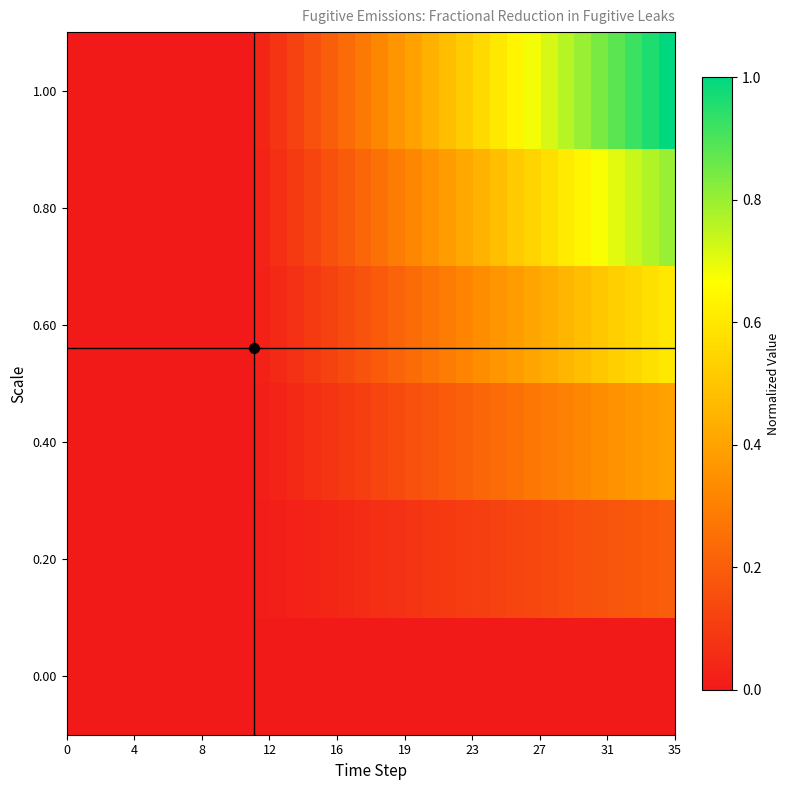

Reading right to left, what are all the values shown in this chart?

1.00: 1.0	1.0	0.9	0.9	0.8	0.8	0.8	0.7	0.7	0.6	0.6	0.6	0.5	0.5	0.4	0.4	0.4	0.3	0.3	0.2	0.2	0.2	0.1	0.1	0.0	0.0	0.0	0.0	0.0	0.0	0.0	0.0	0.0	0.0	0.0	0.0
0.80: 0.8	0.8	0.7	0.7	0.7	0.6	0.6	0.6	0.5	0.5	0.5	0.4	0.4	0.4	0.4	0.3	0.3	0.3	0.2	0.2	0.2	0.1	0.1	0.1	0.0	0.0	0.0	0.0	0.0	0.0	0.0	0.0	0.0	0.0	0.0	0.0
0.60: 0.6	0.6	0.6	0.5	0.5	0.5	0.5	0.4	0.4	0.4	0.4	0.3	0.3	0.3	0.3	0.2	0.2	0.2	0.2	0.1	0.1	0.1	0.1	0.0	0.0	0.0	0.0	0.0	0.0	0.0	0.0	0.0	0.0	0.0	0.0	0.0
0.40: 0.4	0.4	0.4	0.4	0.3	0.3	0.3	0.3	0.3	0.3	0.2	0.2	0.2	0.2	0.2	0.2	0.1	0.1	0.1	0.1	0.1	0.1	0.0	0.0	0.0	0.0	0.0	0.0	0.0	0.0	0.0	0.0	0.0	0.0	0.0	0.0
0.20: 0.2	0.2	0.2	0.2	0.2	0.2	0.2	0.1	0.1	0.1	0.1	0.1	0.1	0.1	0.1	0.1	0.1	0.1	0.1	0.0	0.0	0.0	0.0	0.0	0.0	0.0	0.0	0.0	0.0	0.0	0.0	0.0	0.0	0.0	0.0	0.0
0.00: 0.0	0.0	0.0	0.0	0.0	0.0	0.0	0.0	0.0	0.0	0.0	0.0	0.0	0.0	0.0	0.0	0.0	0.0	0.0	0.0	0.0	0.0	0.0	0.0	0.0	0.0	0.0	0.0	0.0	0.0	0.0	0.0	0.0	0.0	0.0	0.0